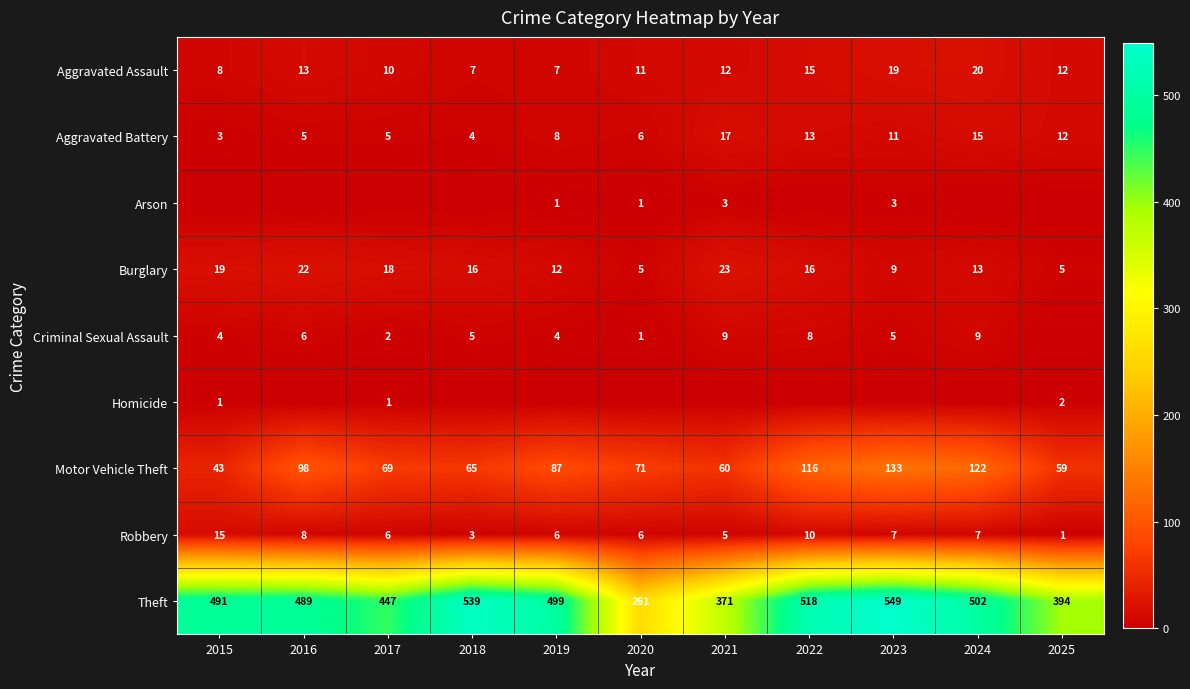

What is the difference between the highest and lowest values at 2021?

371